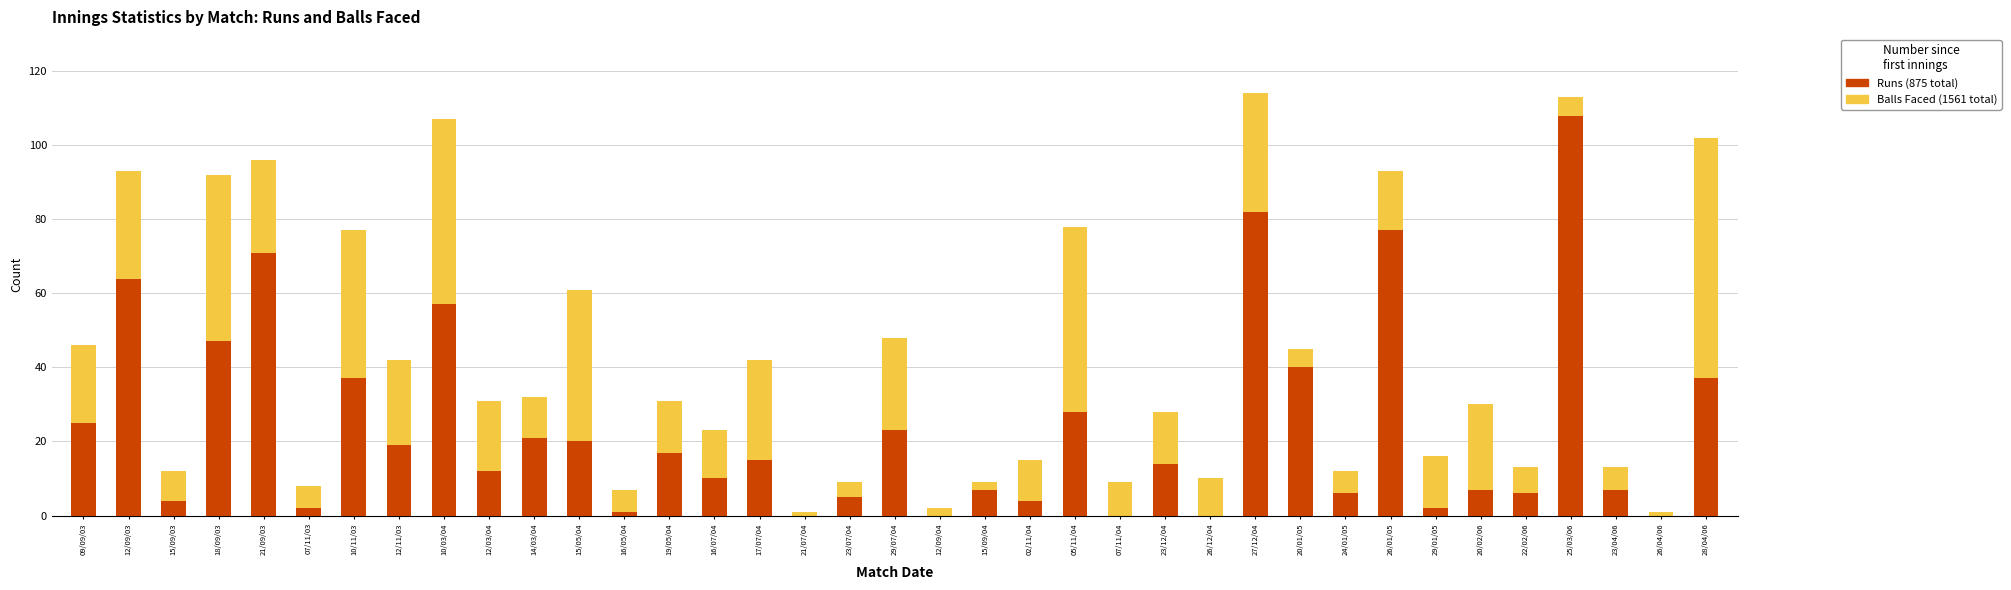

What are all the series names shown in the legend?

Balls Faced, Runs